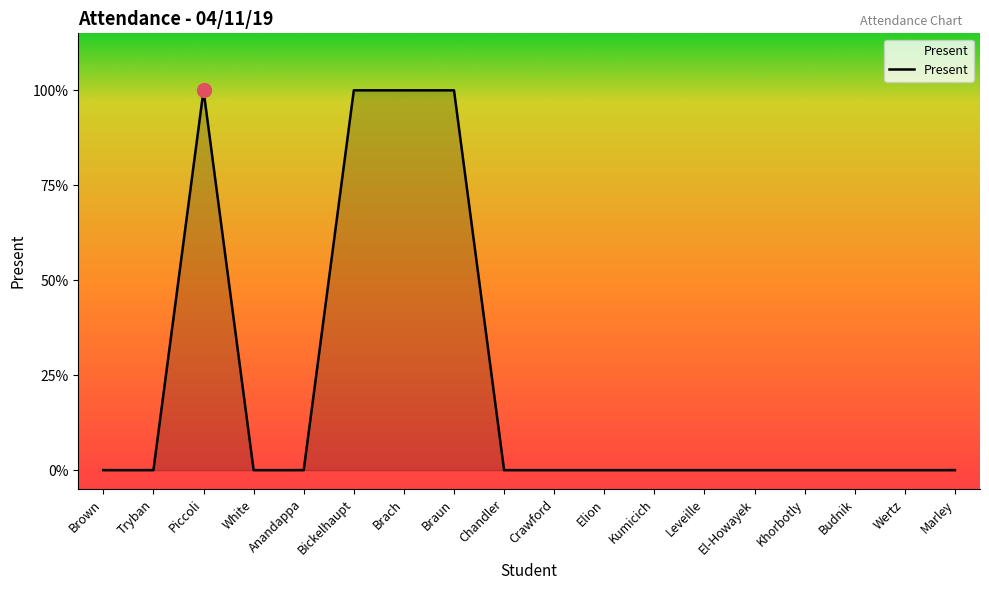

How many values are between 0 and 1?

18